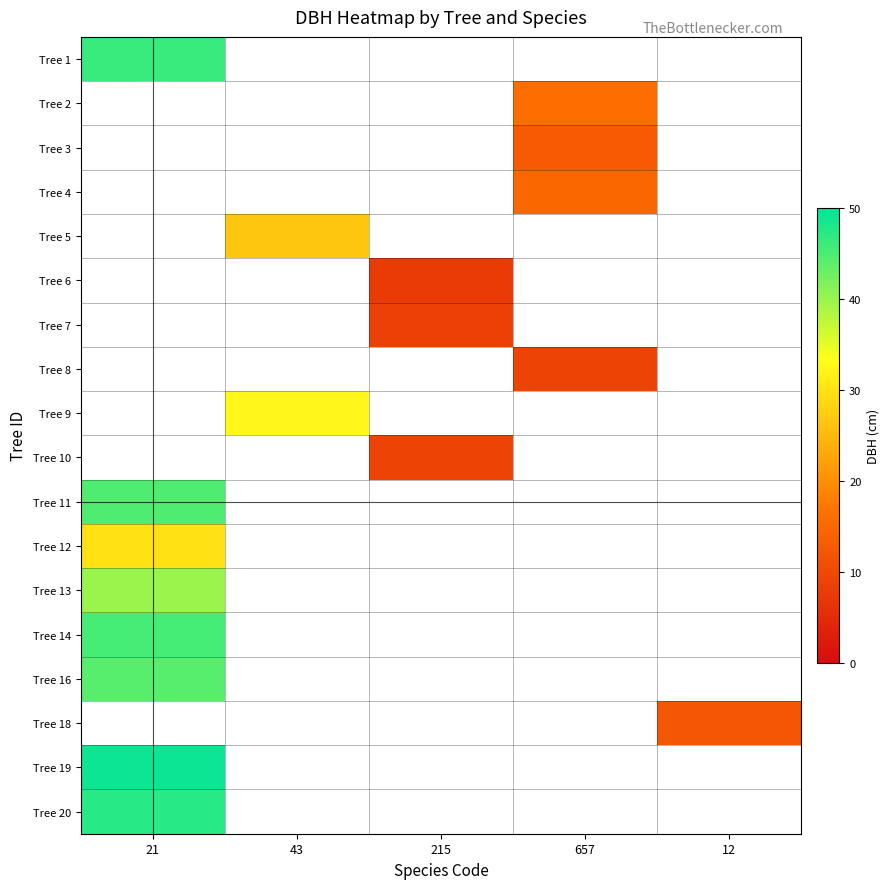

How many distinct data groups are displayed?

18